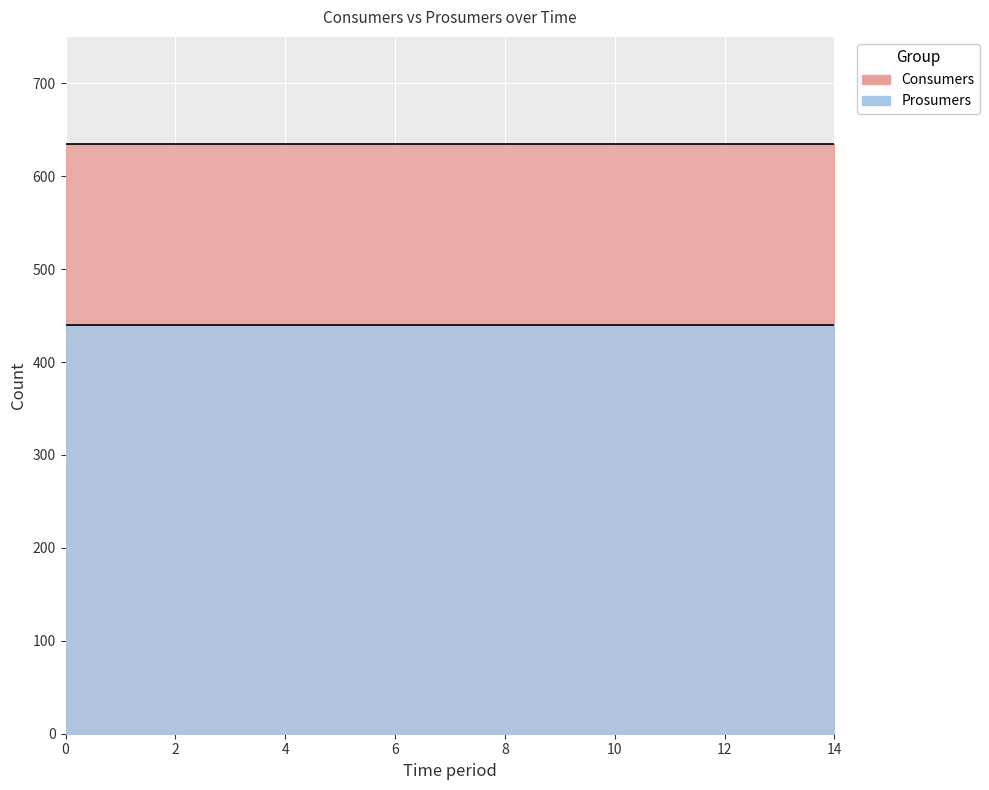

What is the average value of the Consumers series?

635